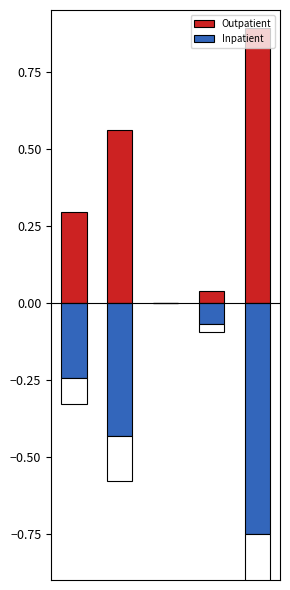

At 3, list the series in order from smallest to largest.

Inpatient, Outpatient